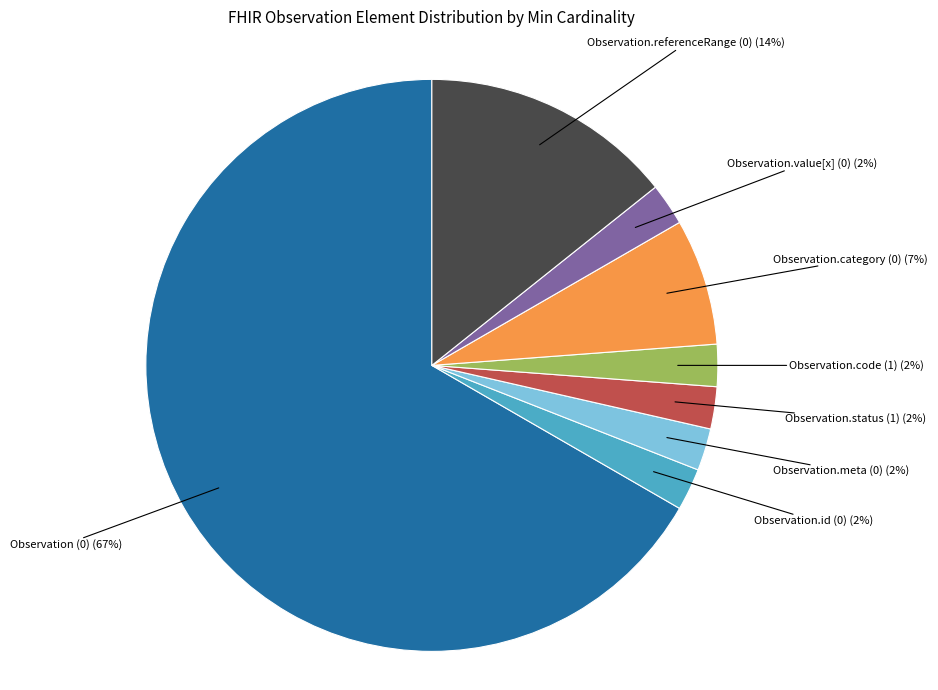

Is there a majority slice in this chart?

Yes